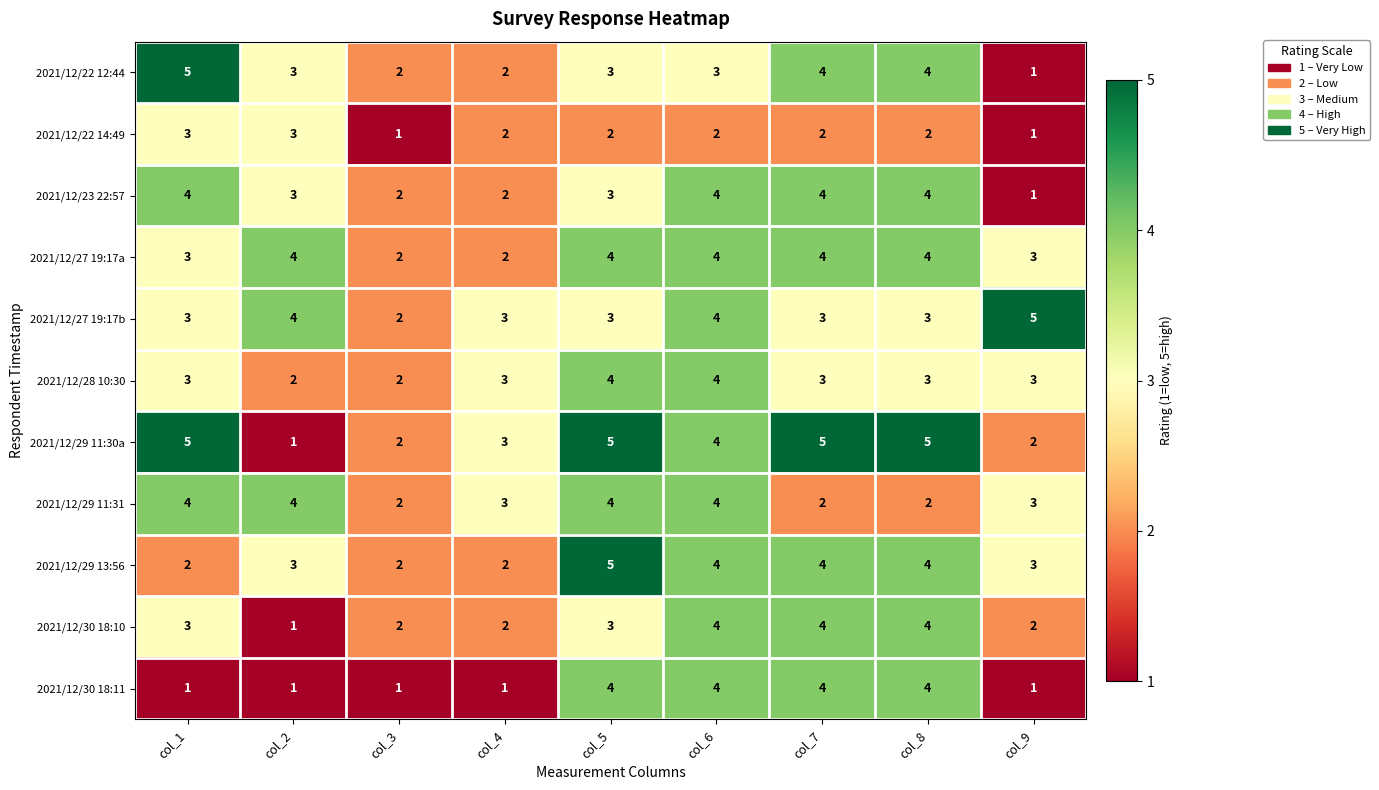

At how many categories does at least one series exceed 1?

9